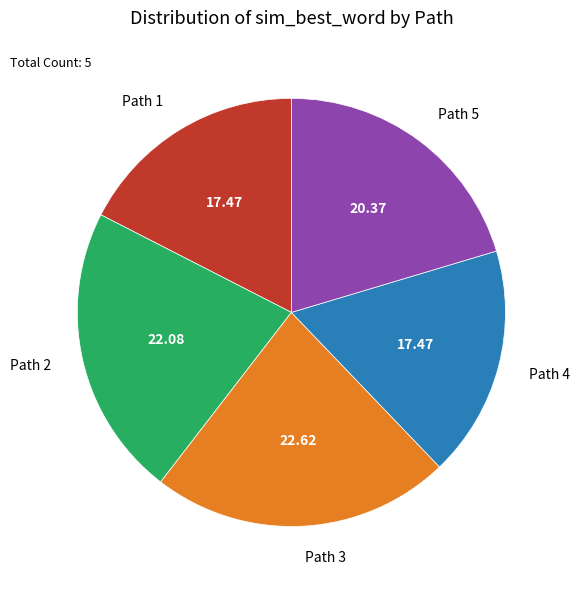

Which has a higher value, Path 5 or Path 1?

Path 5